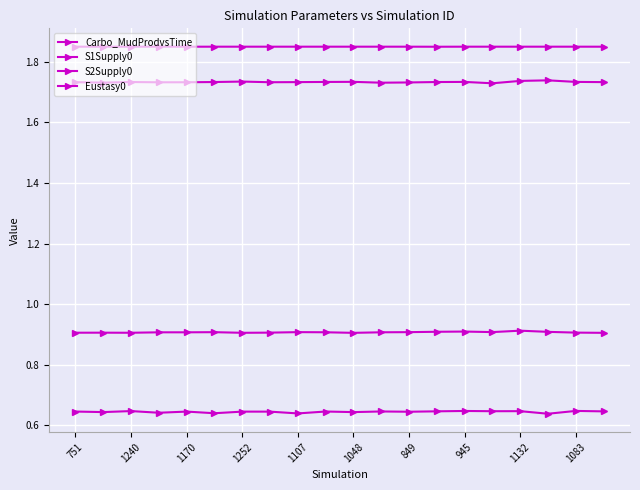

How many interior local valleys does the S2Supply0 series have?

3